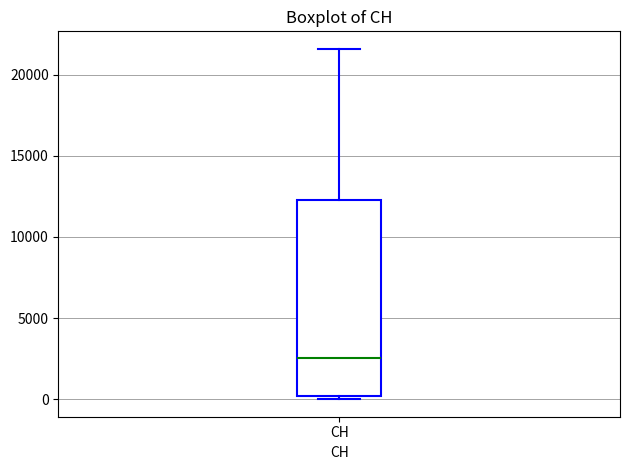

Where does the upper whisker of the box for CH end on the y-axis? The values are not printed on the chart, so give them approximately, as read against the axis.

21500